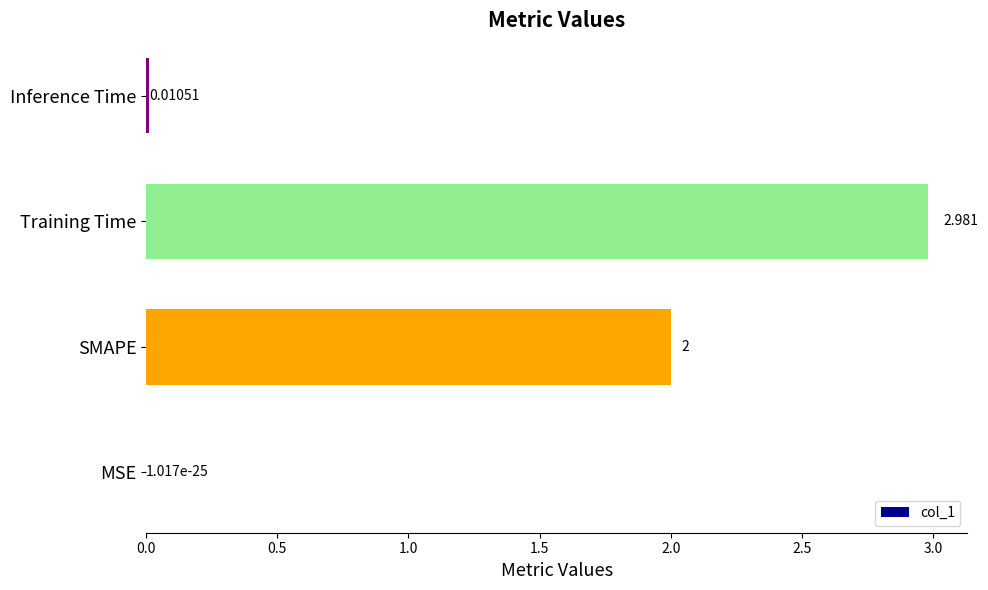

At which label is the value closest to 1?

Inference Time